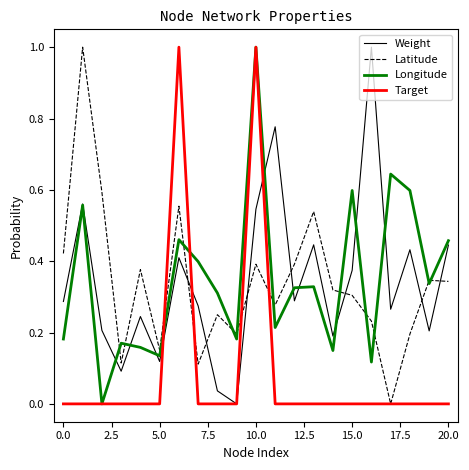

What is the highest value of the Latitude series?

1.0